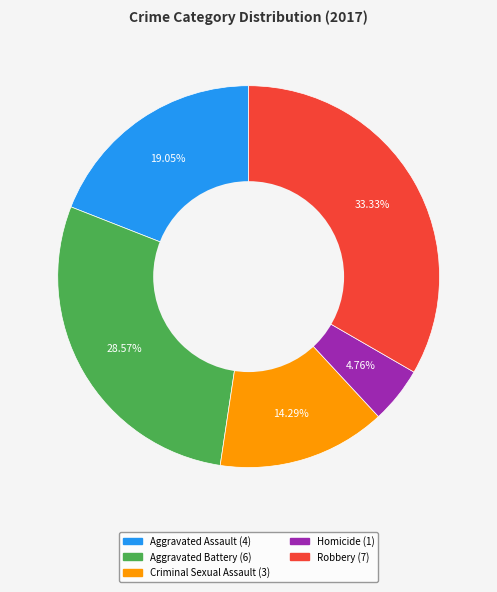

What portion of the pie excludes Aggravated Assault?

81.0%